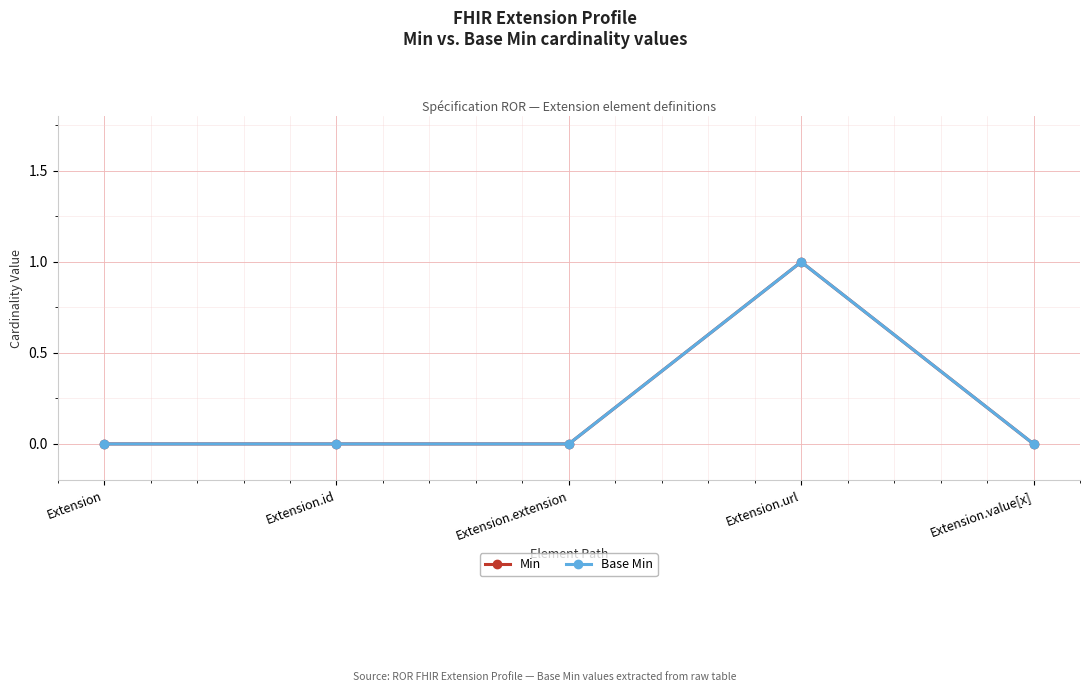

Between Extension.url and Extension.value[x], which is larger?

Extension.url